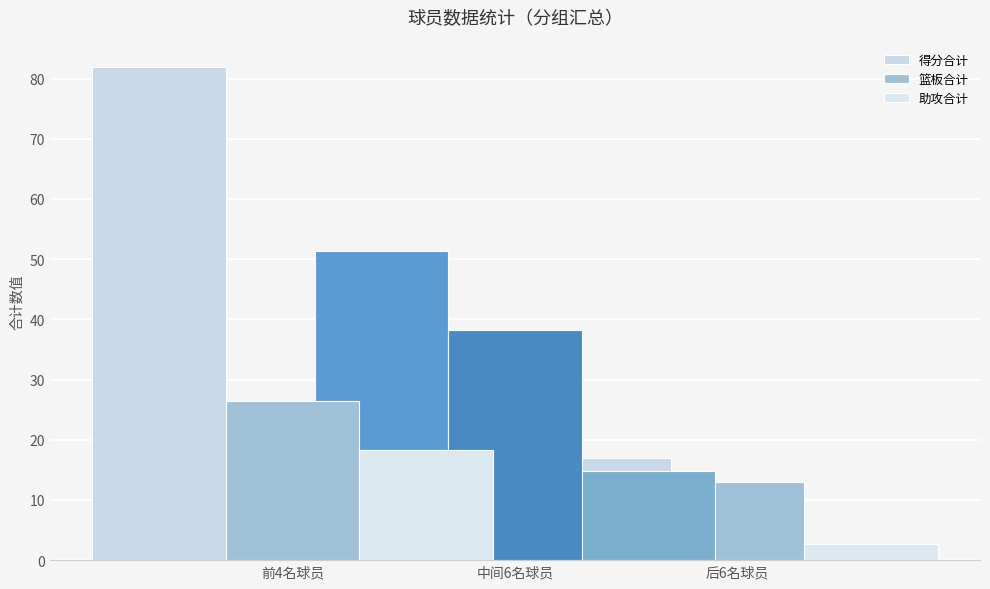

Which series has the widest spread of values?

得分合计